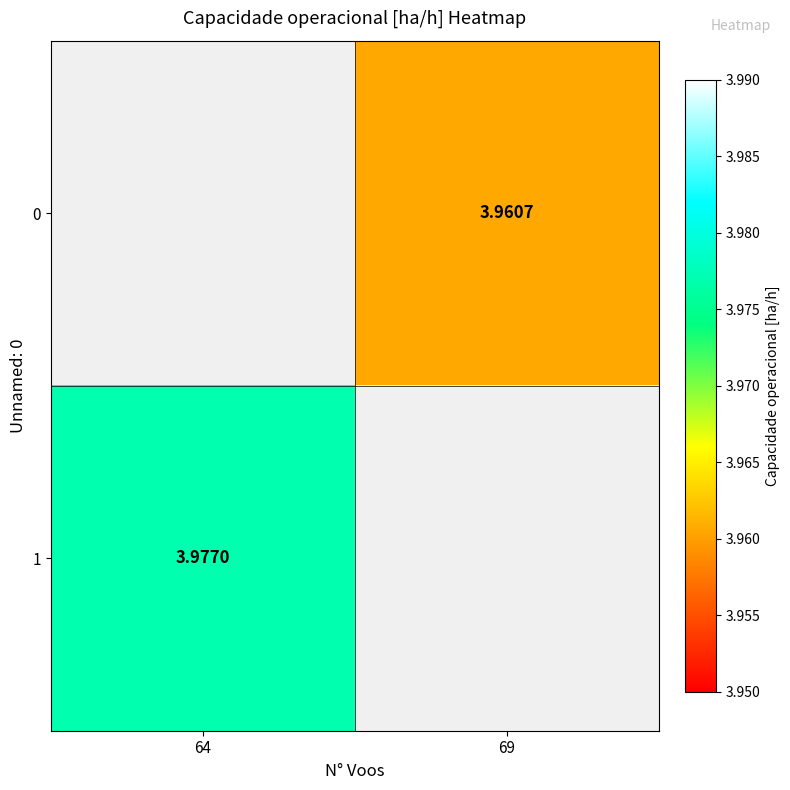

Which series has the widest spread of values?

1